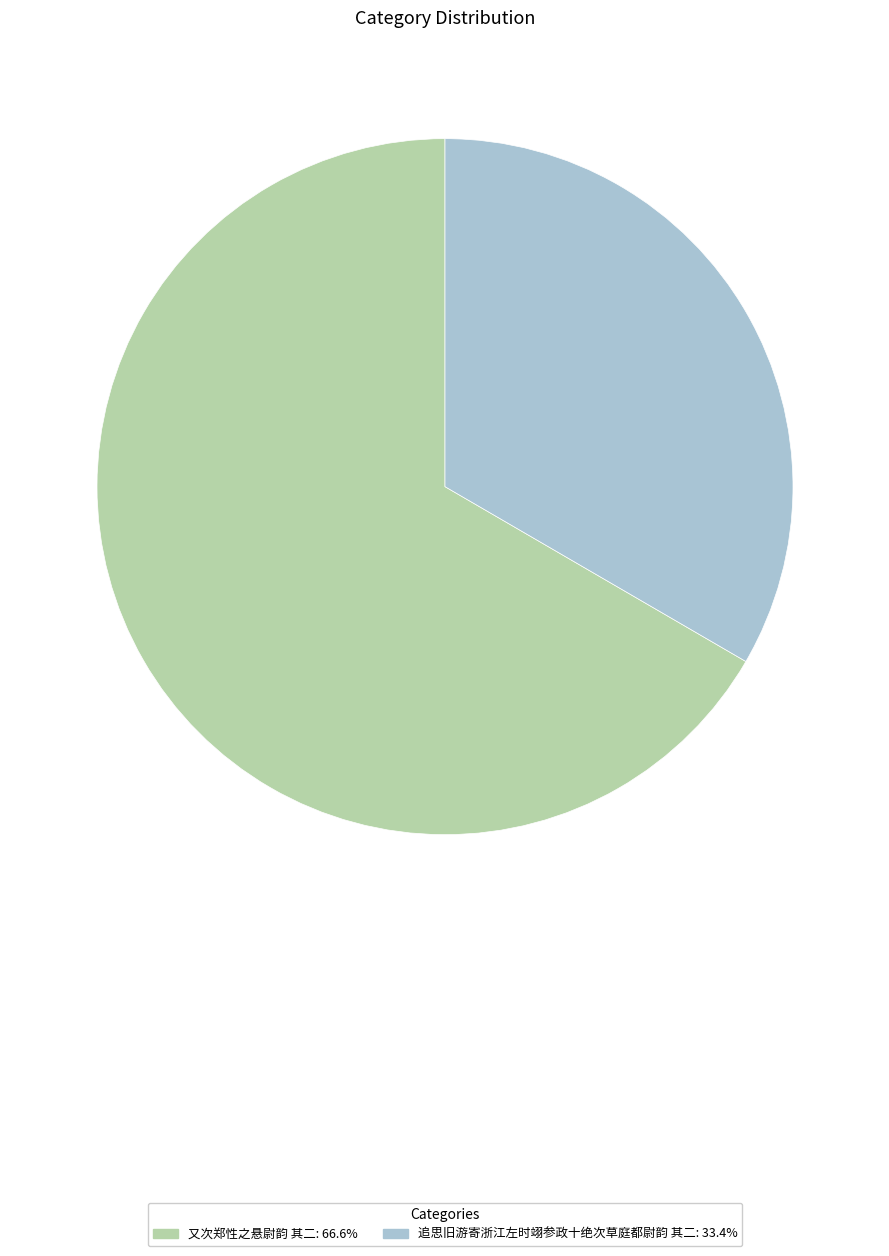

Is the sum of 又次郑性之悬尉韵 其二 and 追思旧游寄浙江左时翊参政十绝次草庭都尉韵 其二 greater than half?

Yes